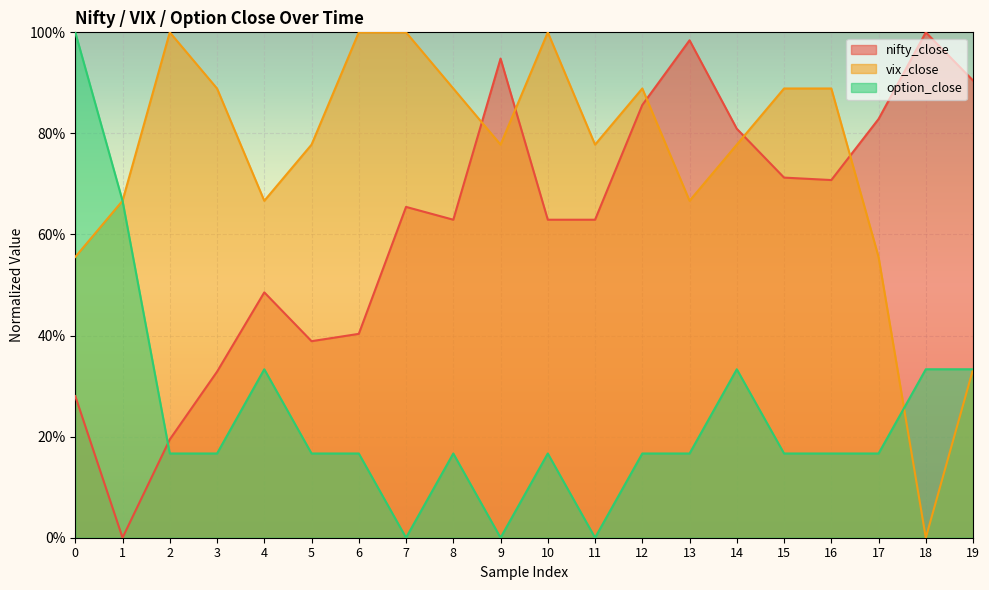

How many lines are shown in the chart?

3